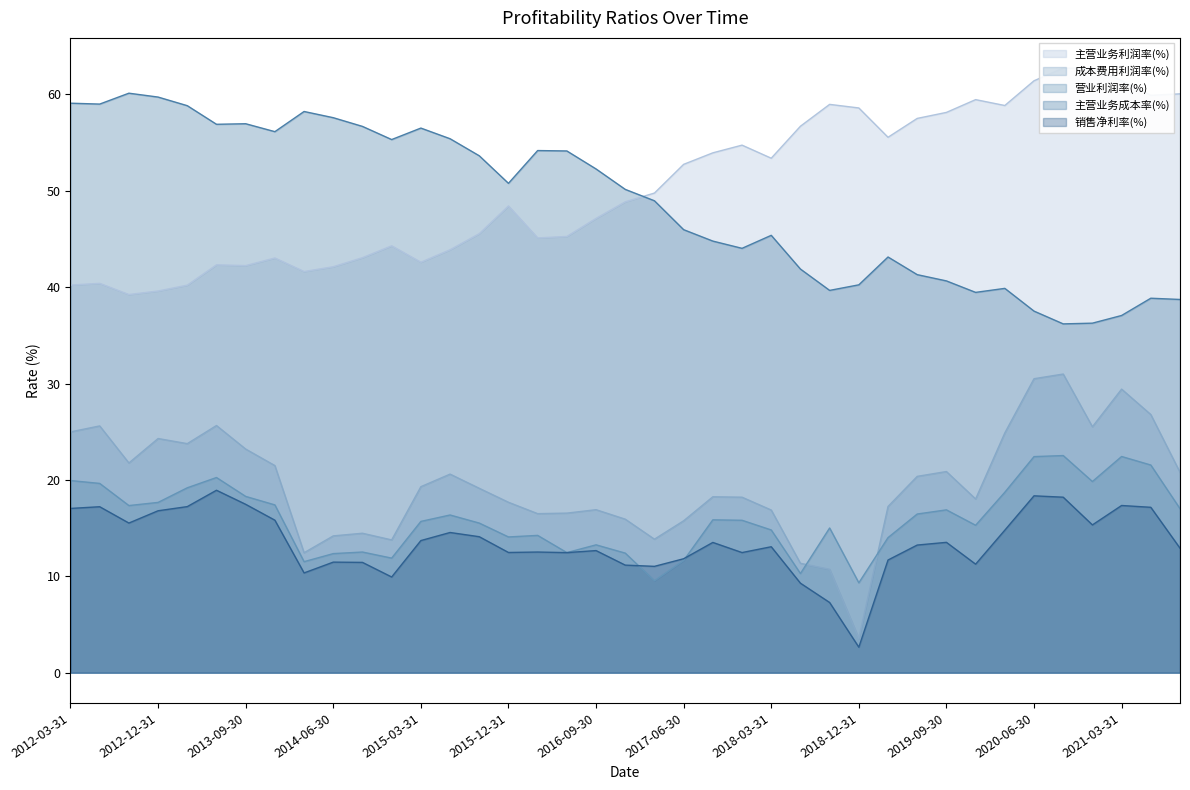

In 主营业务成本率(%), how many points are higher than both neighbors (excluding endpoints)?

9